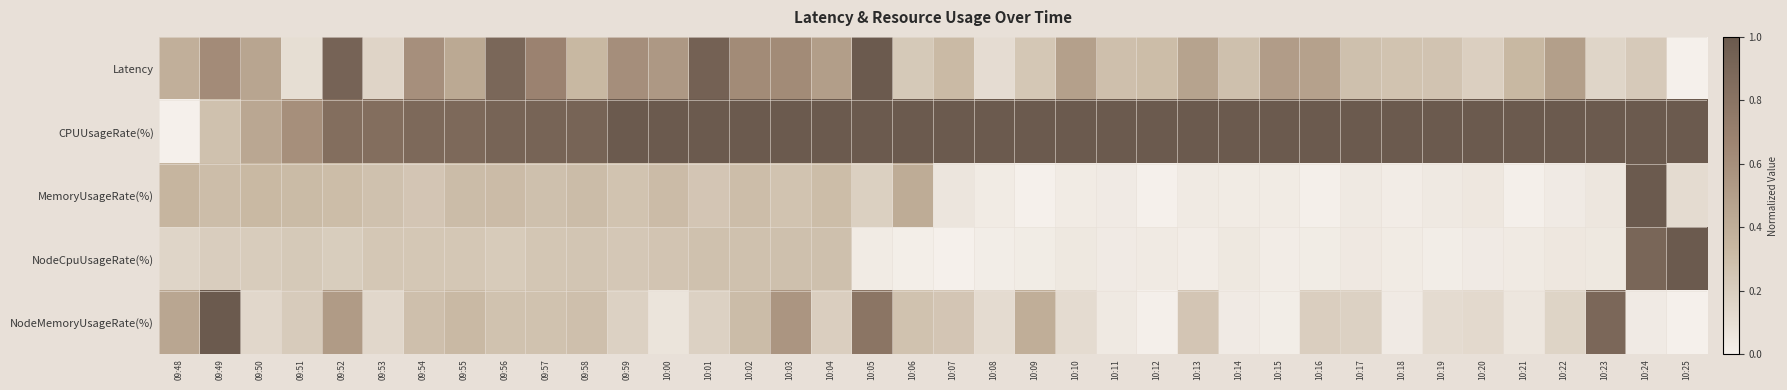

What is the difference between the highest and lowest values at 10:02?

0.7